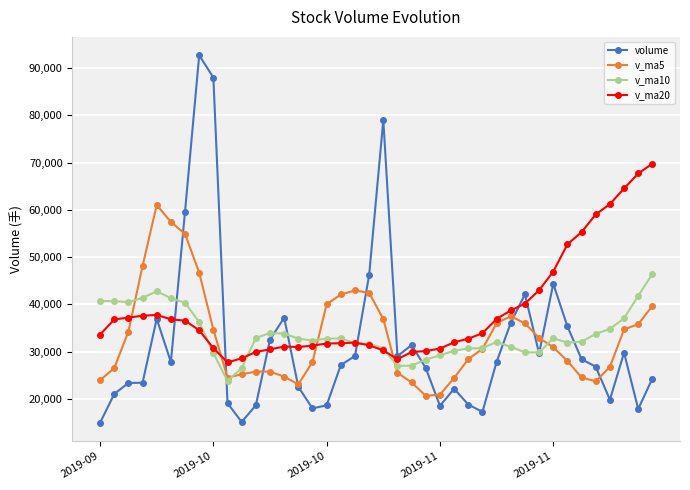

Which series has the largest range (max minus min)?

volume